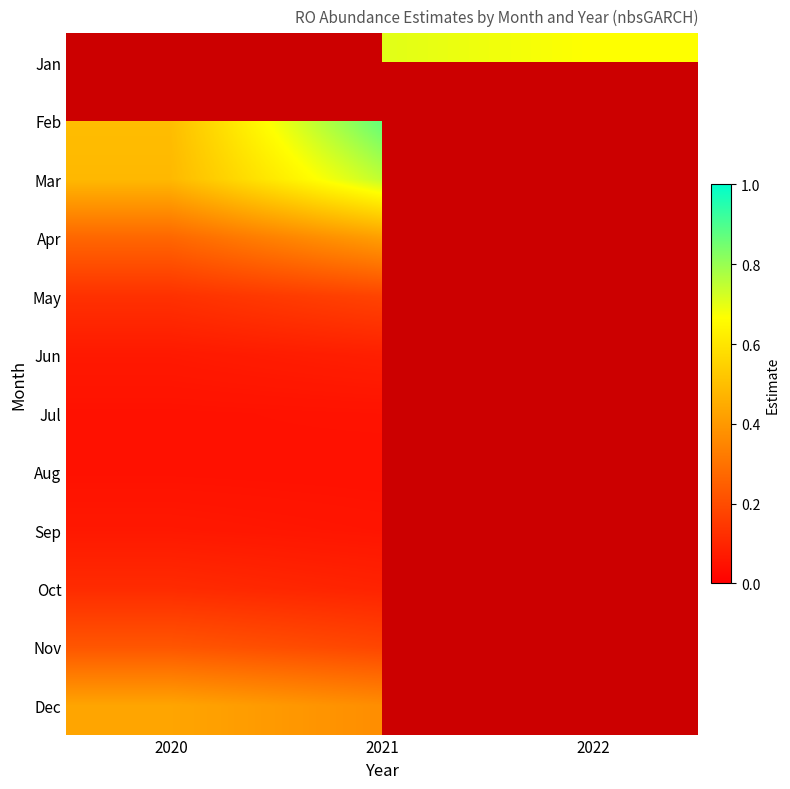

Which category has the lowest value in the Aug series?

2021